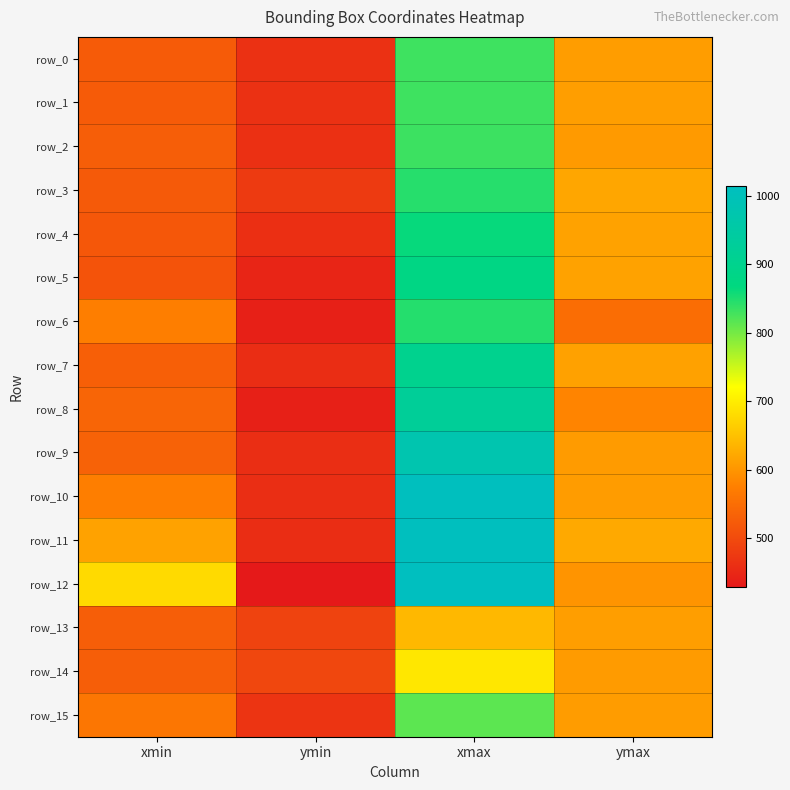

Between xmin and xmax, which series saw the biggest shift?

row_9